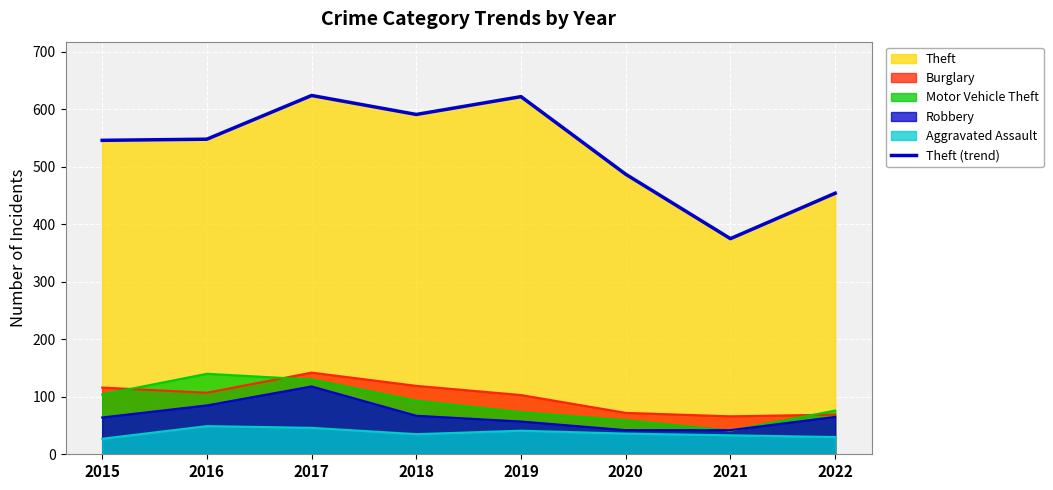

Reading right to left, transcribe all the data shown in this chart.

2022=454	2021=375	2020=487	2019=622	2018=591	2017=624	2016=548	2015=546